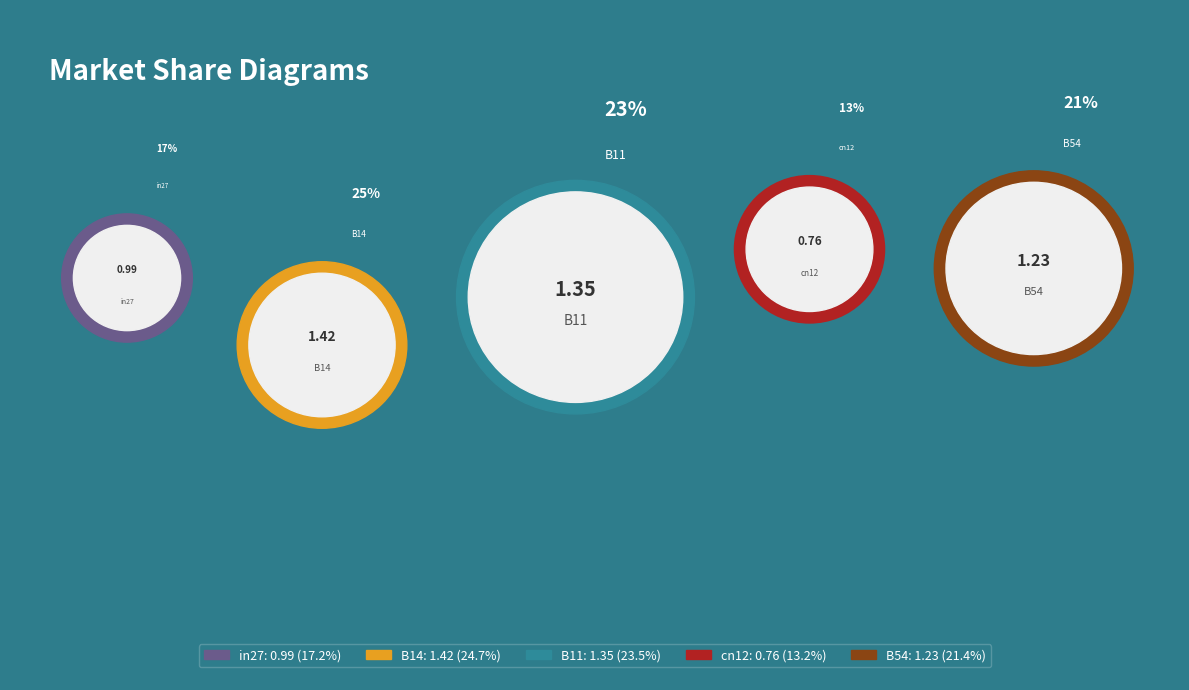

Combined, do B14 and B11 account for over 50%?

No